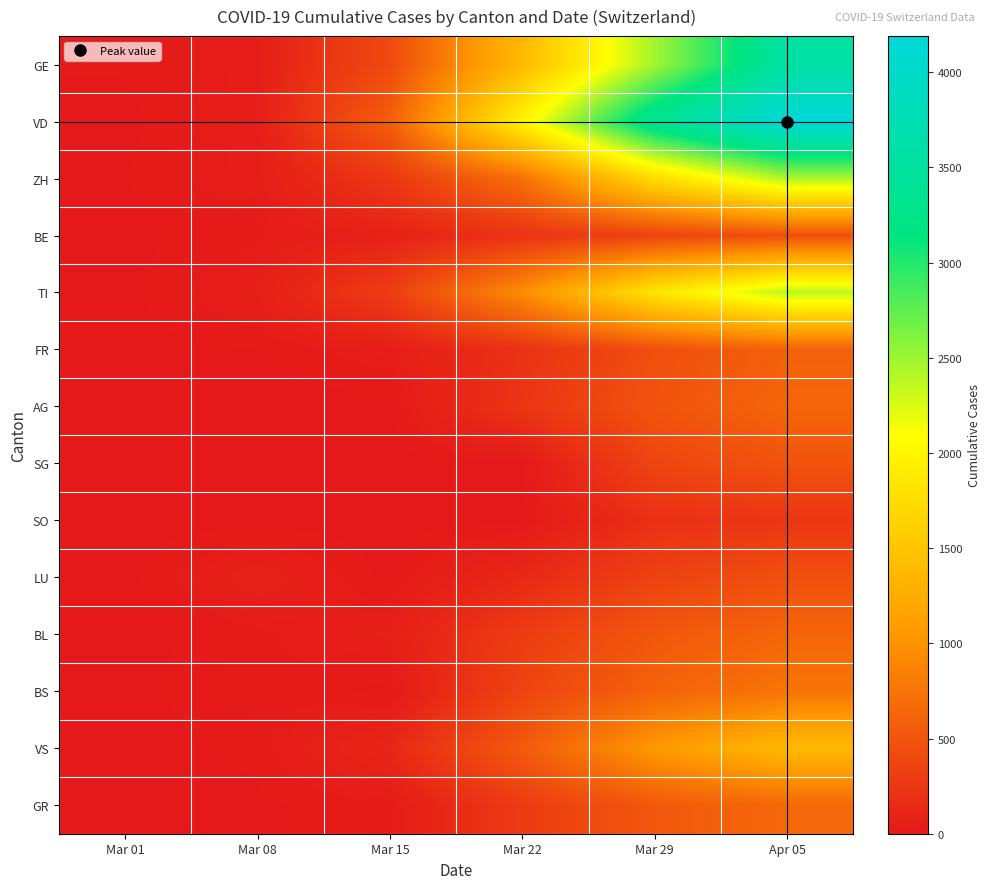

How many data points does each series have?

6